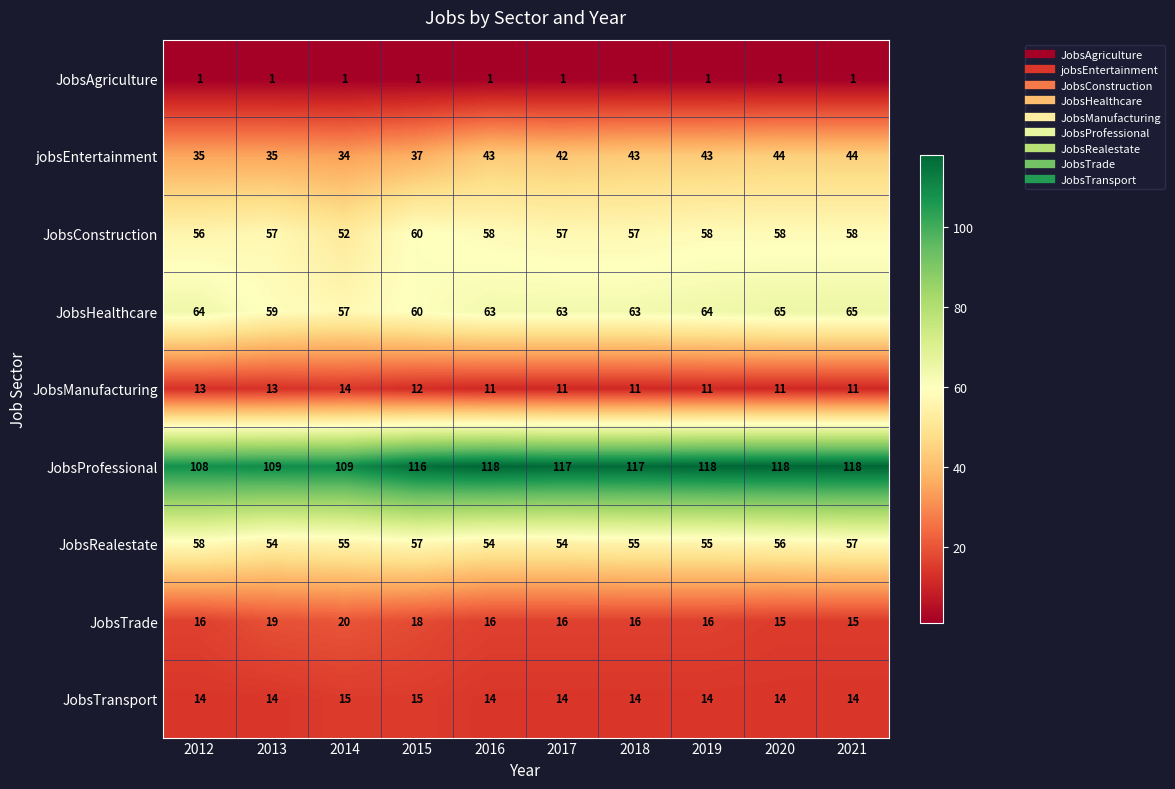

Rank the series by their maximum value, from highest to lowest.

JobsProfessional, JobsHealthcare, JobsConstruction, JobsRealestate, jobsEntertainment, JobsTrade, JobsTransport, JobsManufacturing, JobsAgriculture